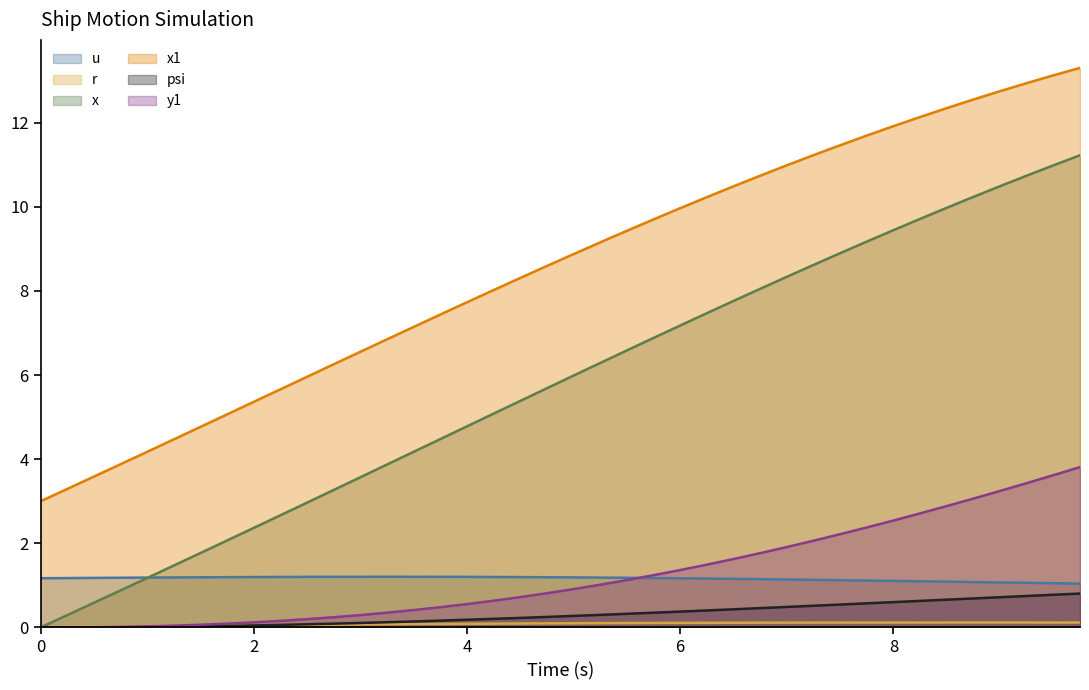

What is the minimum value for u?

1.0